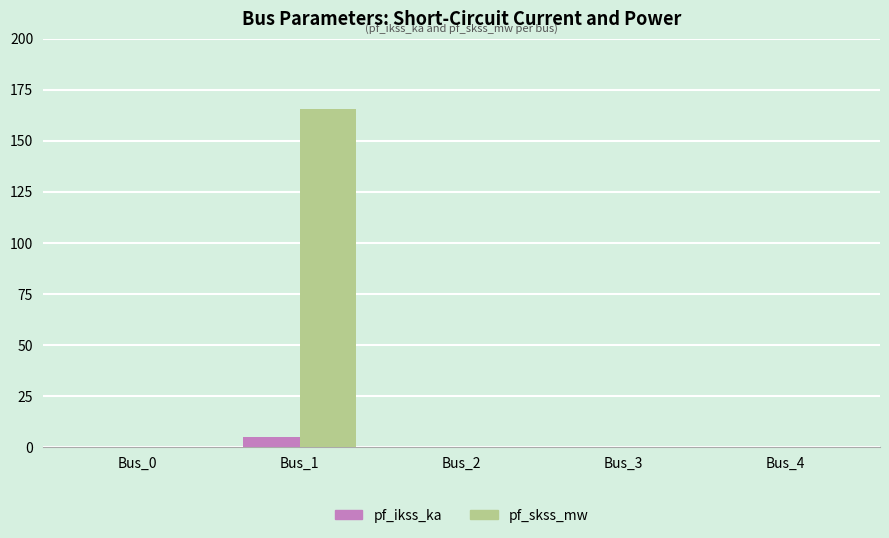

True or false: pf_skss_mw has a value of 96.2 at Bus_0.

False